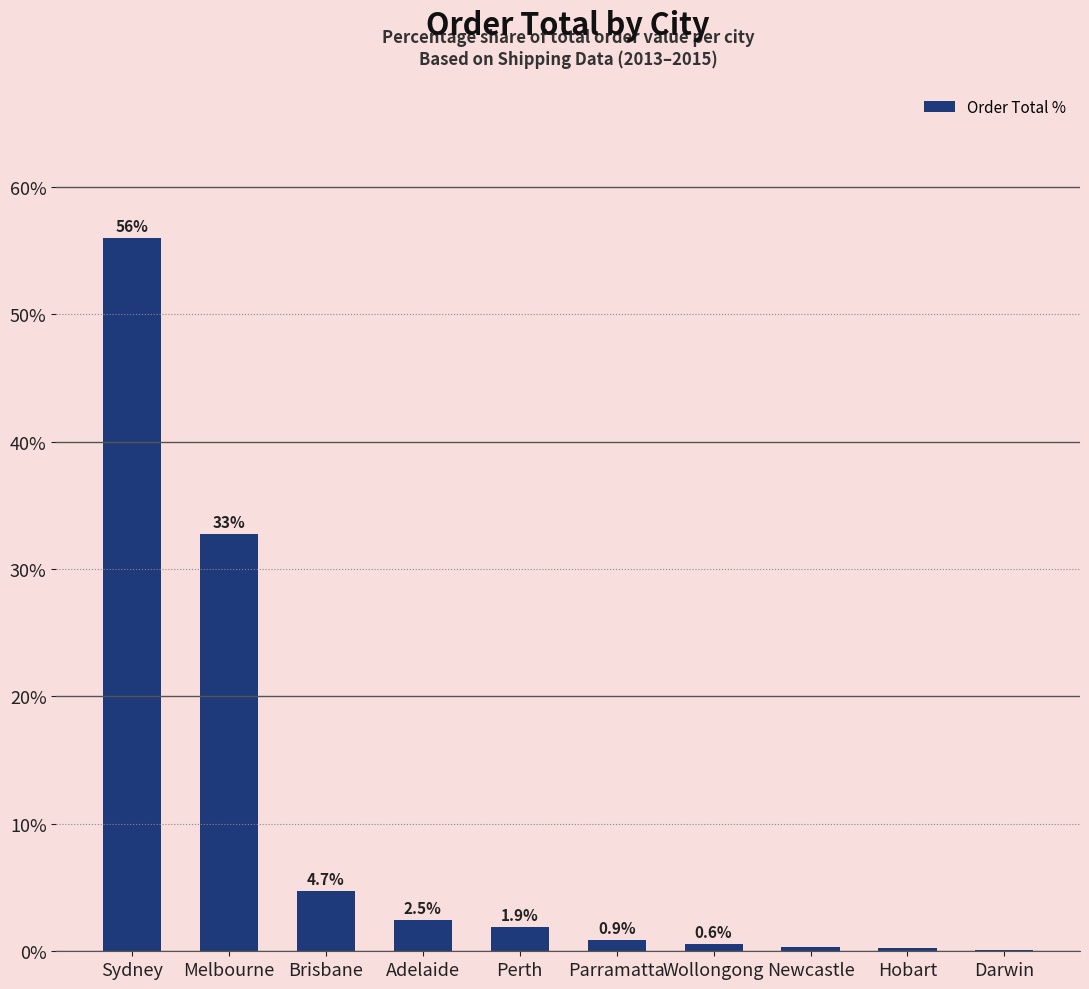

What is the maximum value shown in the chart?

56.0